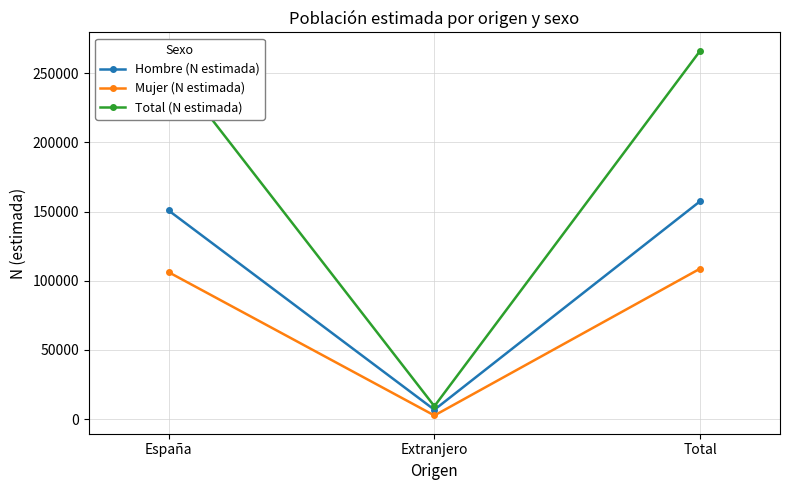

Rank the series by their maximum value, from highest to lowest.

Total (N estimada), Hombre (N estimada), Mujer (N estimada)